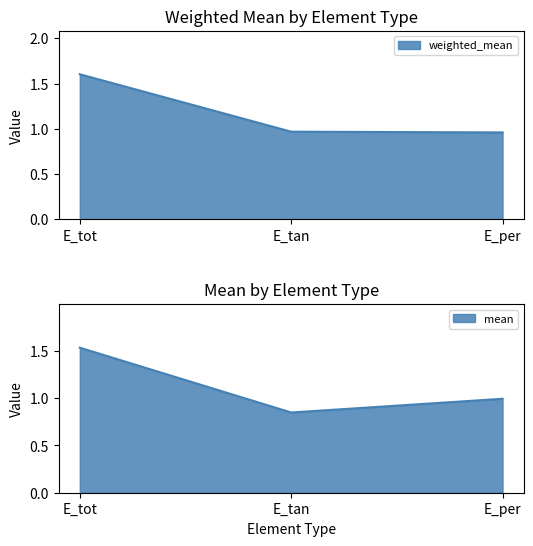

At which label is weighted_mean closest to 1?

E_tan